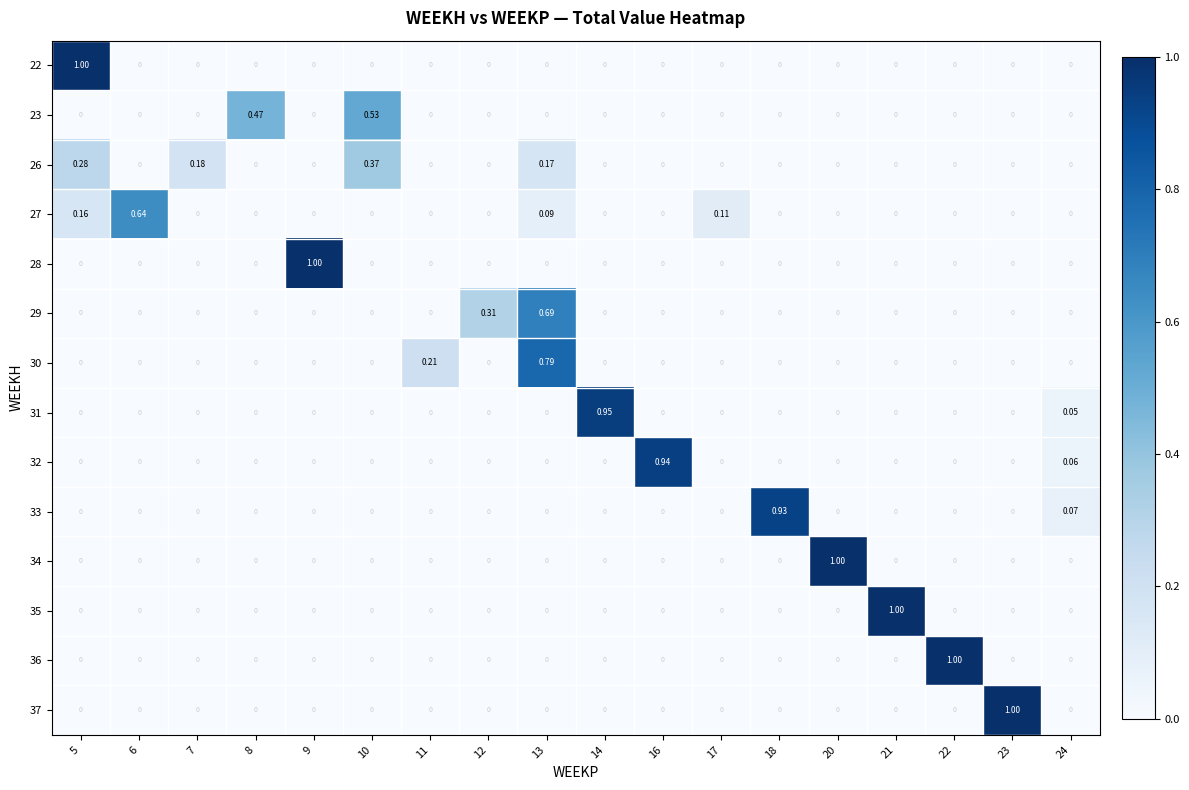

Which category has the highest value across all series?

5